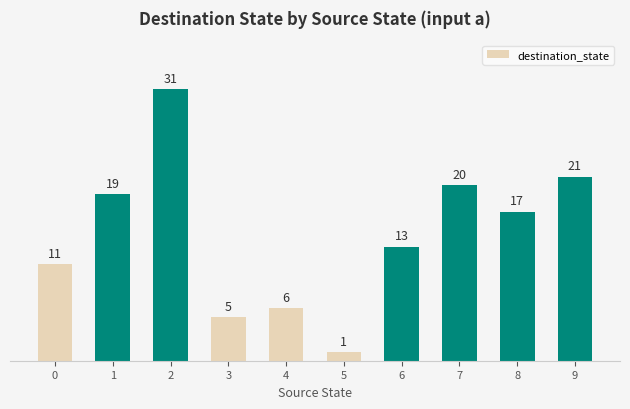

Between 0 and 1, which is larger?

1